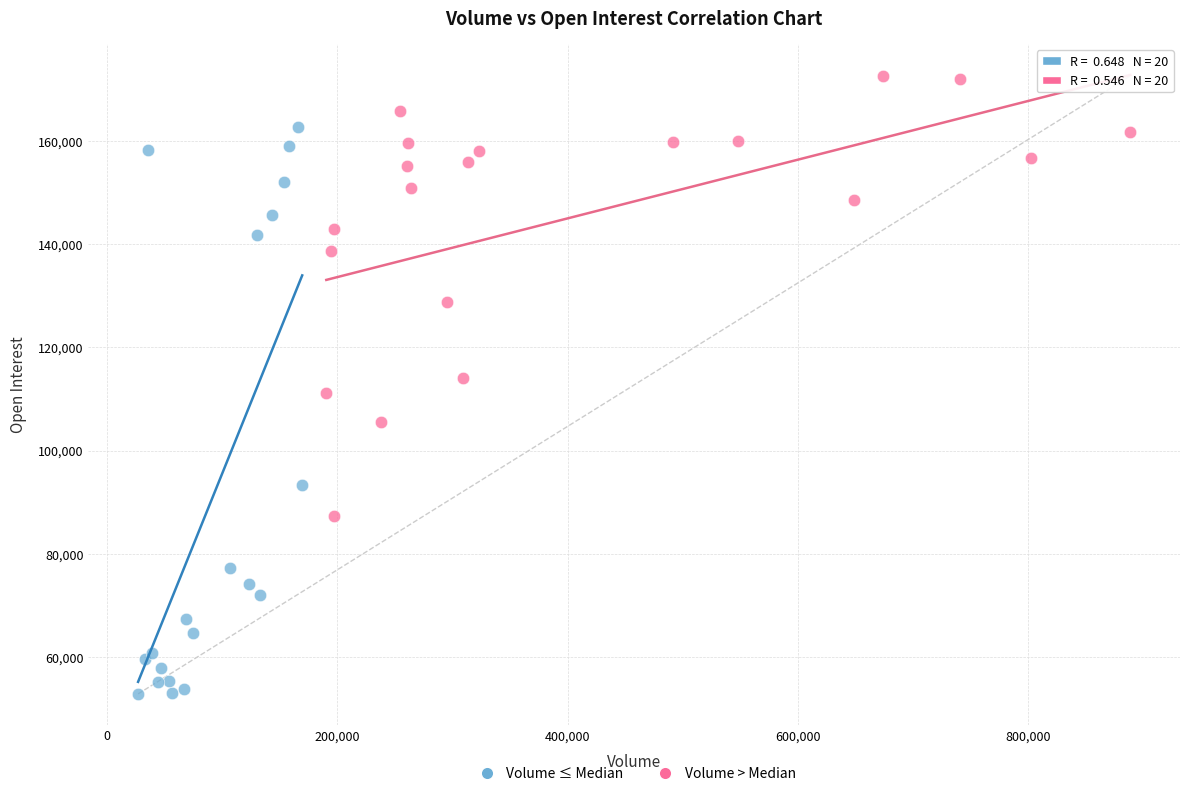

Which series contains the highest Y value?

Volume > Median